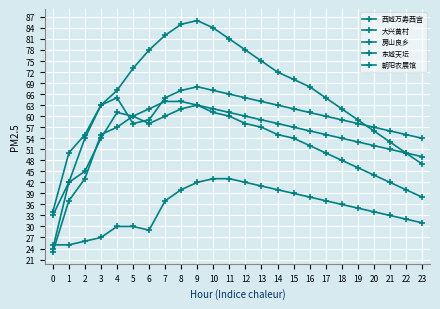

Which series has the largest total across all categories?

大兴黄村